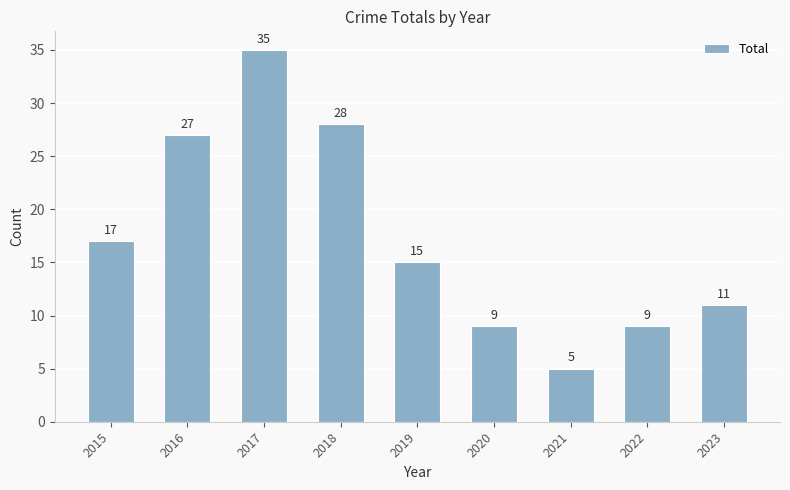

What is the value of the 2nd bar from the left?

27